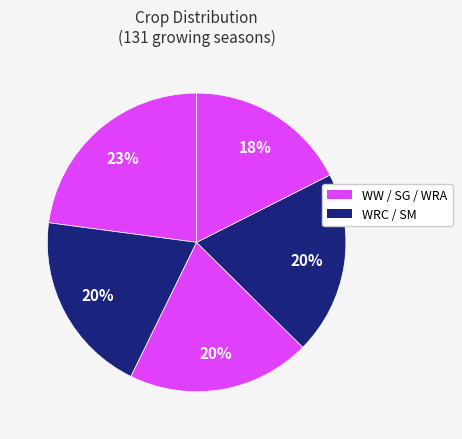

How many segments does this pie chart have?

5